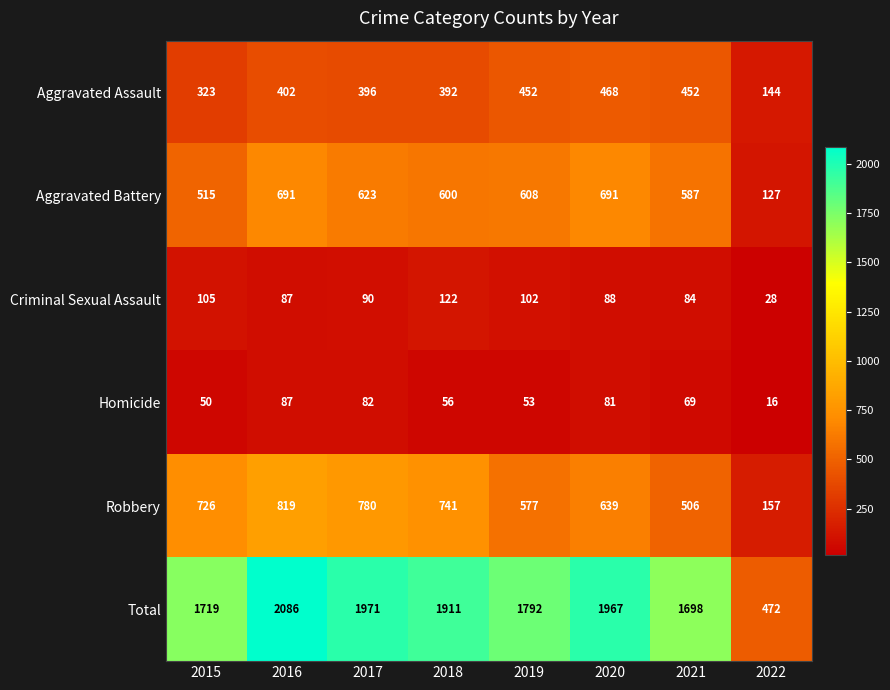

The Robbery series shows 315 at 2018. True or false?

False